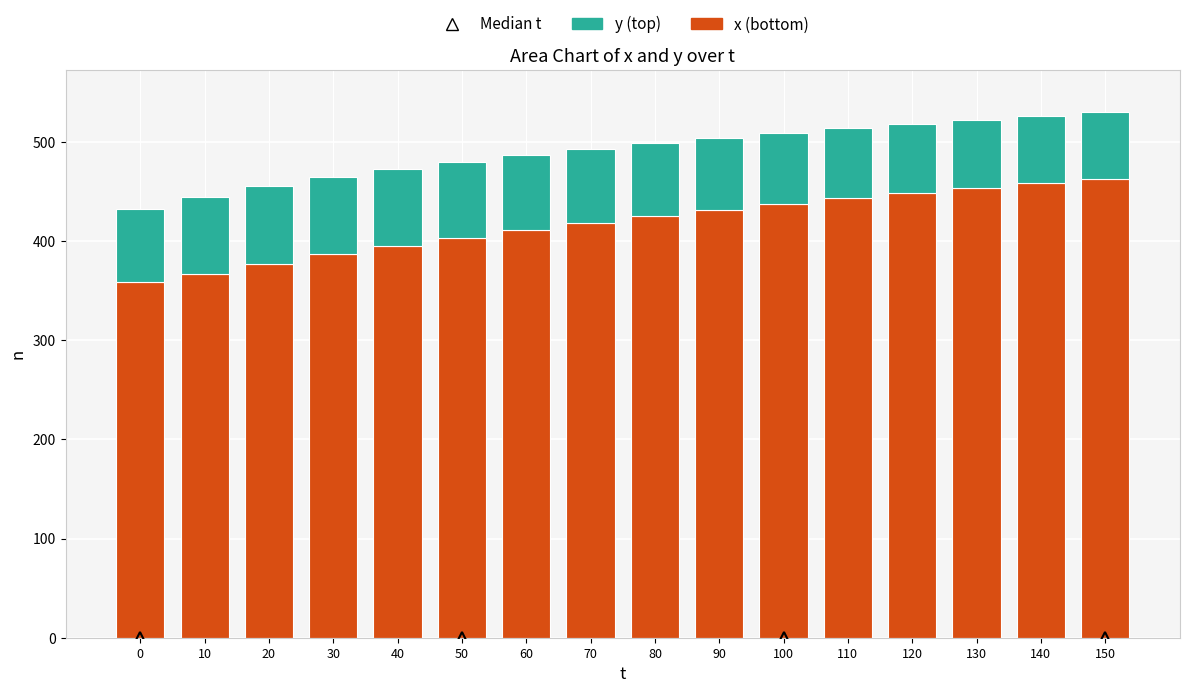

What is the total value across all series at 100?

509